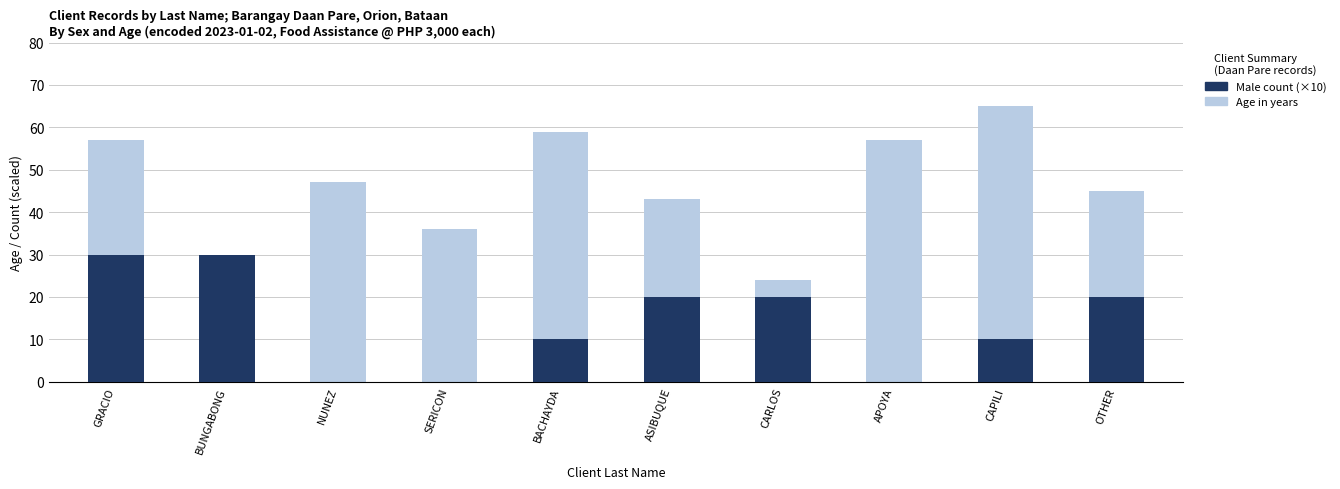

Where is Age (years) nearest to the value 44?

ASIBUQUE